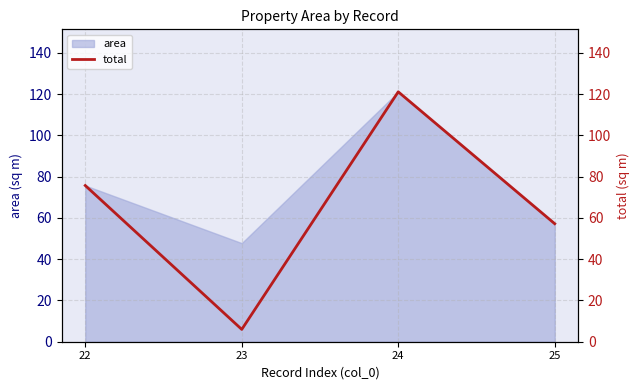

How many interior local peaks (higher than both neighbors) does the data have?

1